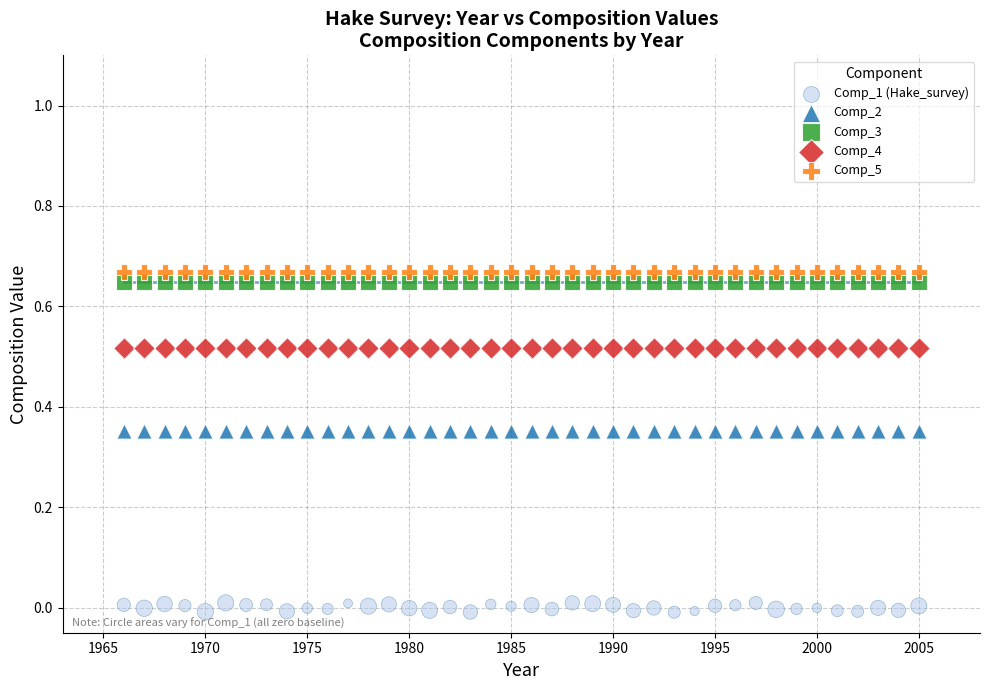

What are all the series names shown in the legend?

Comp_1 (Hake_survey), Comp_2, Comp_3, Comp_4, Comp_5